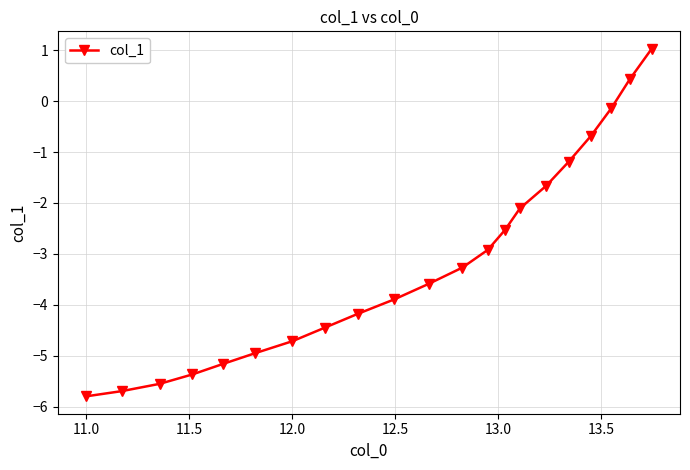

What is the value of the 20th point from the left?

0.4